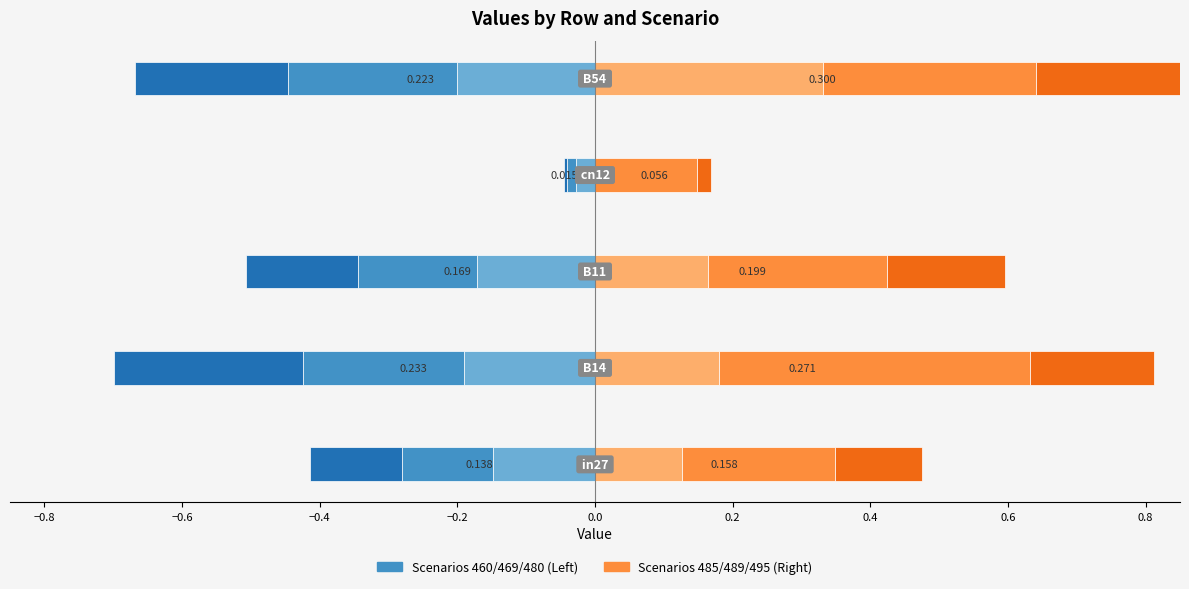

Reading left to right, list all the values displayed in this chart.

job235_scenario0_460: -0.1	-0.2	-0.2	-0.0	-0.2
job241_scenario0_469: -0.1	-0.2	-0.2	-0.0	-0.2
job246_scenario0_480: -0.1	-0.3	-0.2	-0.0	-0.2
job251_scenario0_485: 0.1	0.2	0.2	0.0	0.3
job254_scenario1_489: 0.2	0.5	0.3	0.1	0.3
job258_scenario0_495: 0.1	0.2	0.2	0.0	0.3